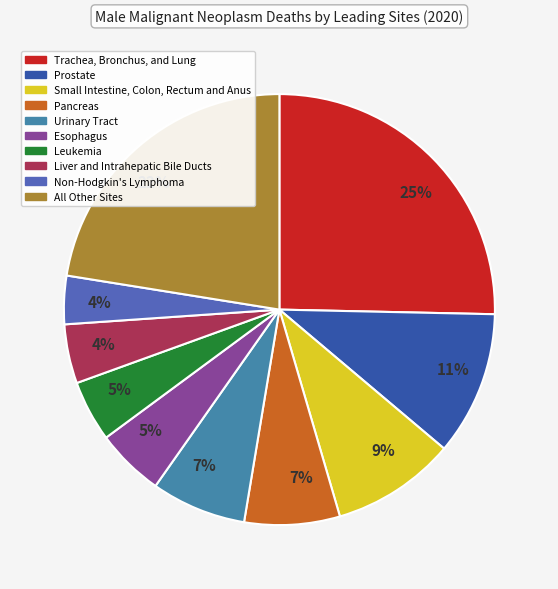

To the nearest percent, what is the average slice percentage?

10%